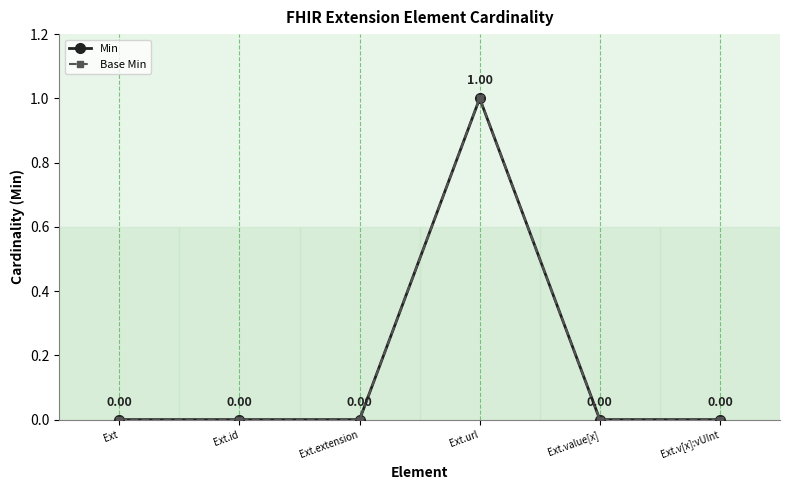

At which category is the sum across all series the highest?

Ext.url